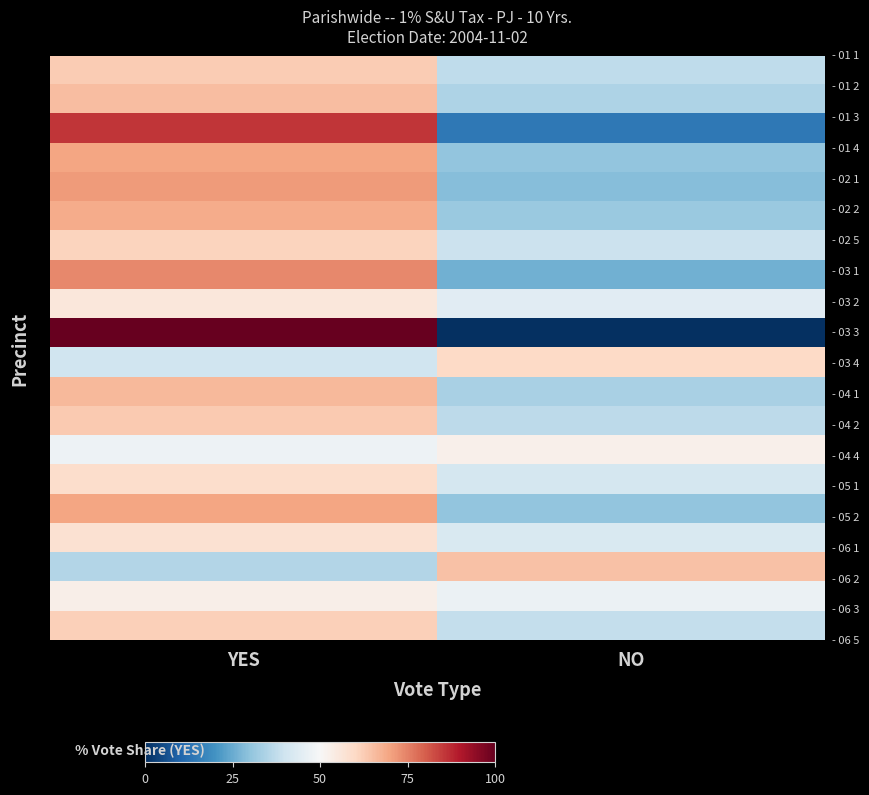

Between YES and NO, which is larger?

YES